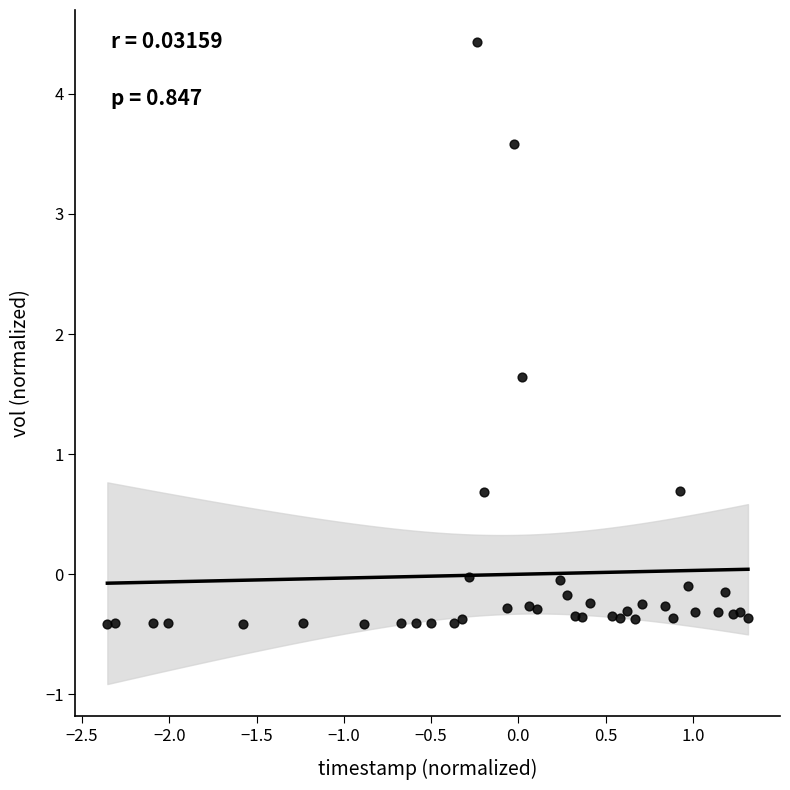

What is the range of X values (max minus min)?

3.7